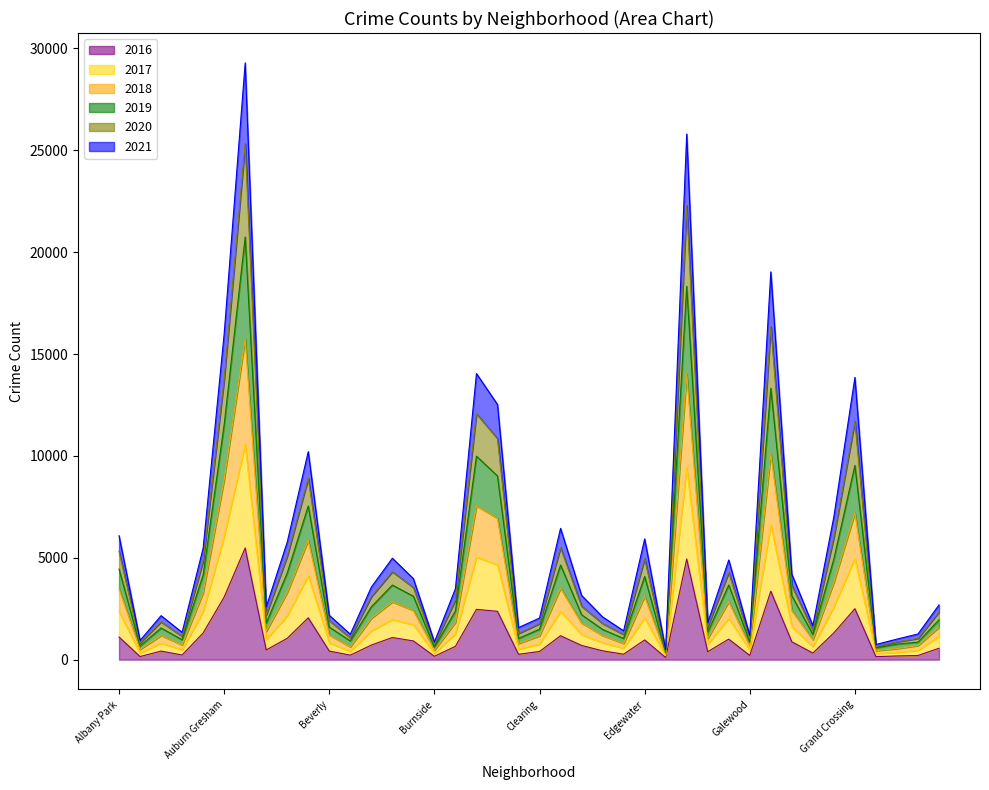

What are all the series names shown in the legend?

2016, 2017, 2018, 2019, 2020, 2021